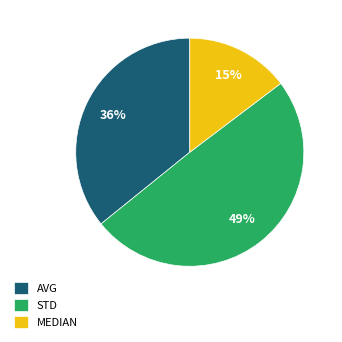

Does AVG represent more than half of the total?

No